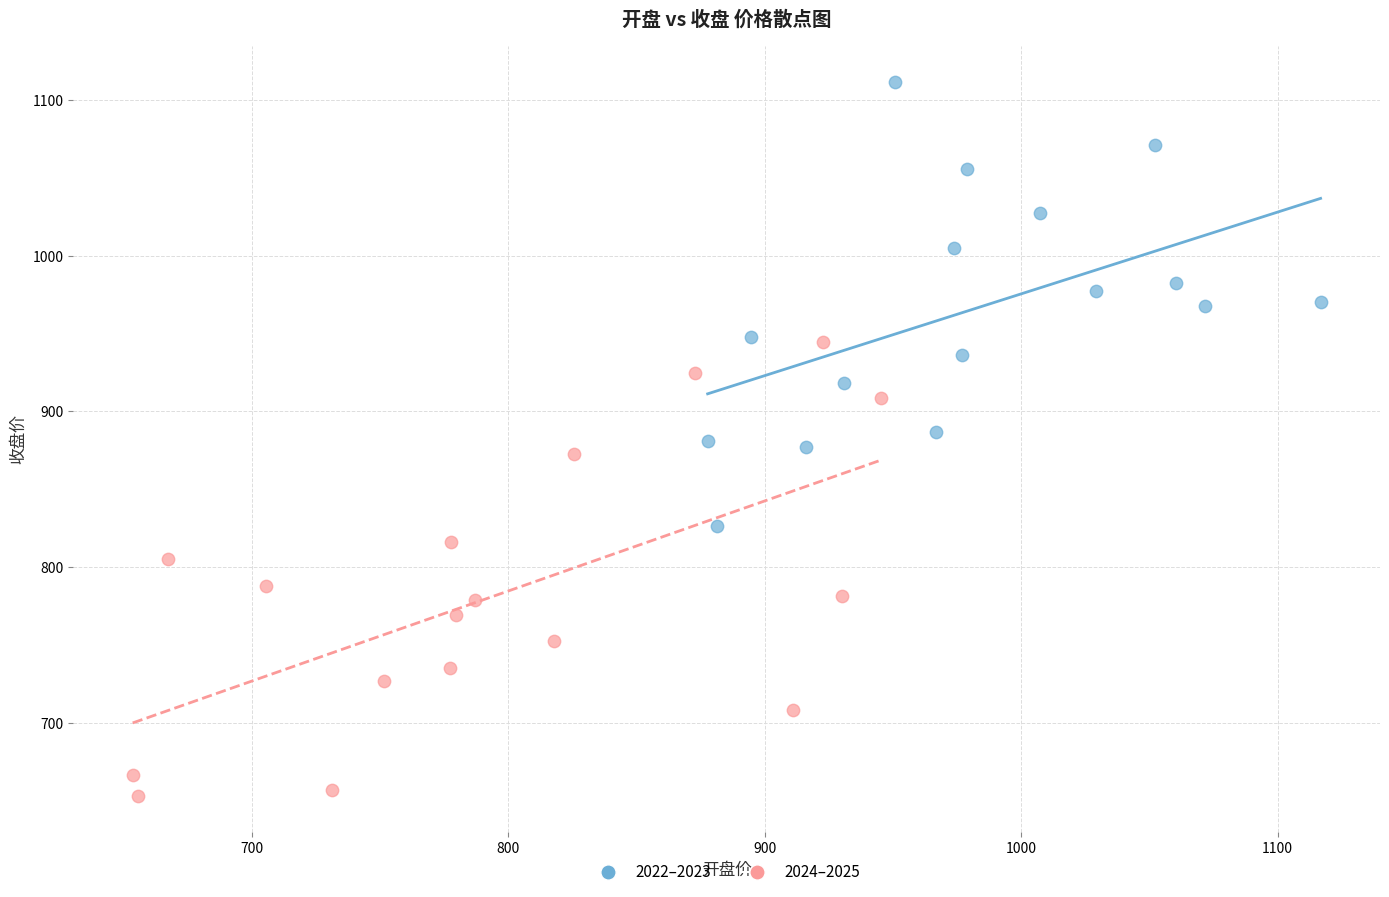

What are all the series names shown in the legend?

2022–2023, 2024–2025